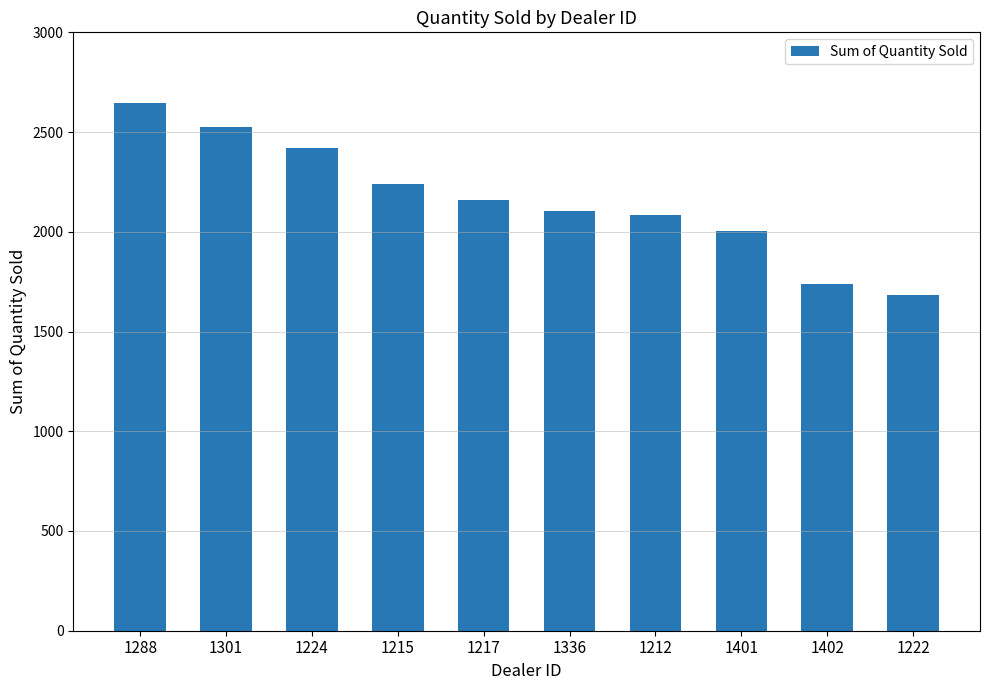

Which label corresponds to the smallest value in the chart?

1222